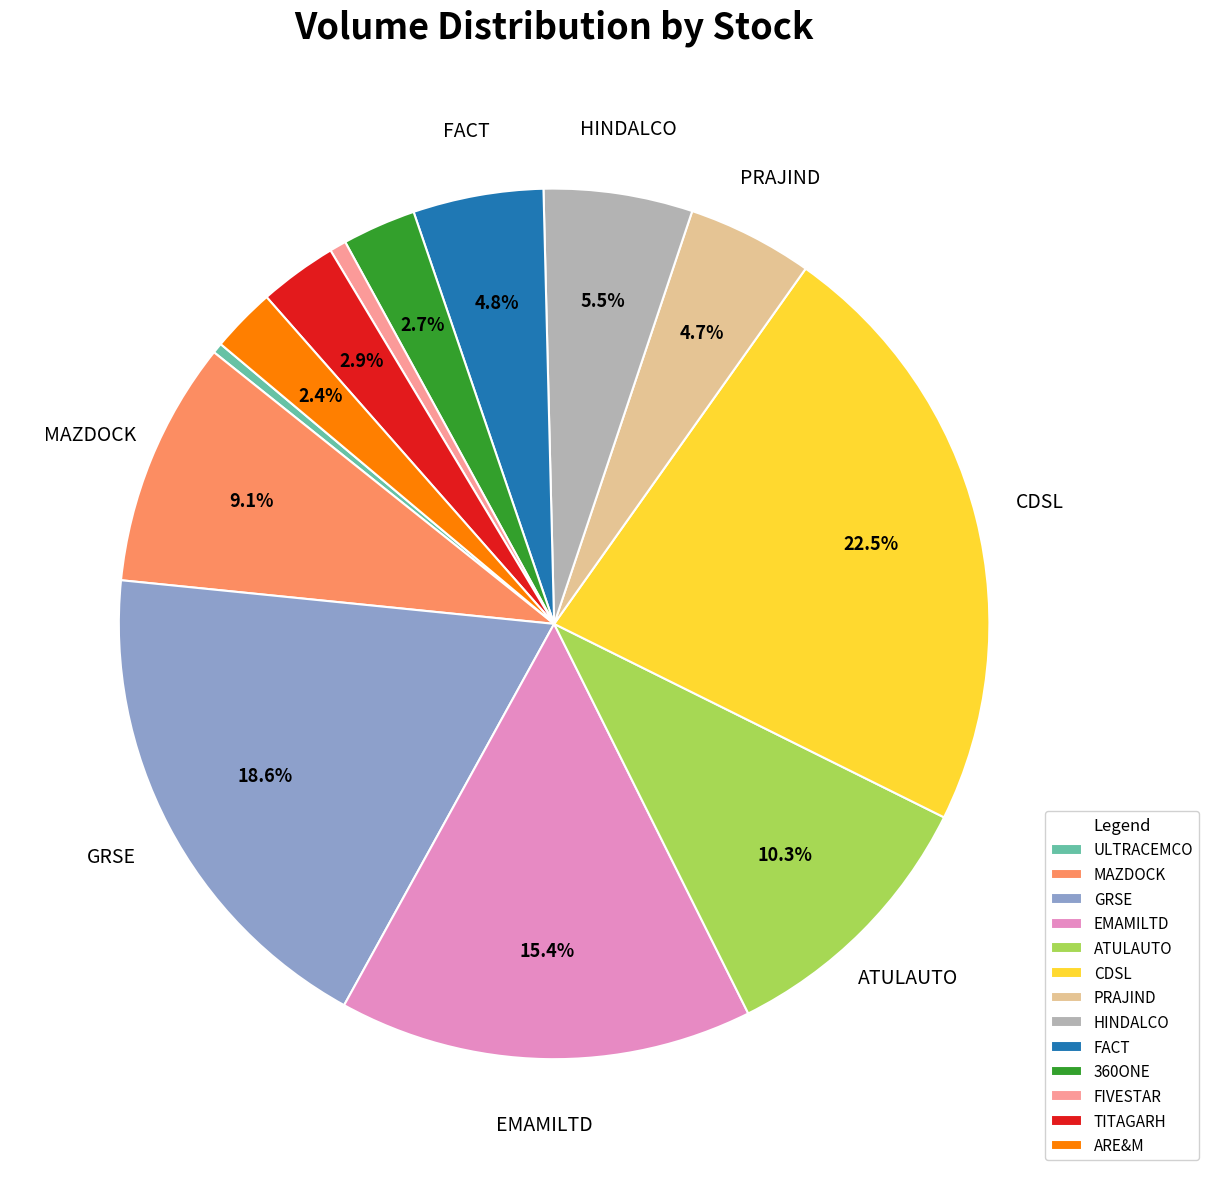

How many segments does this pie chart have?

13